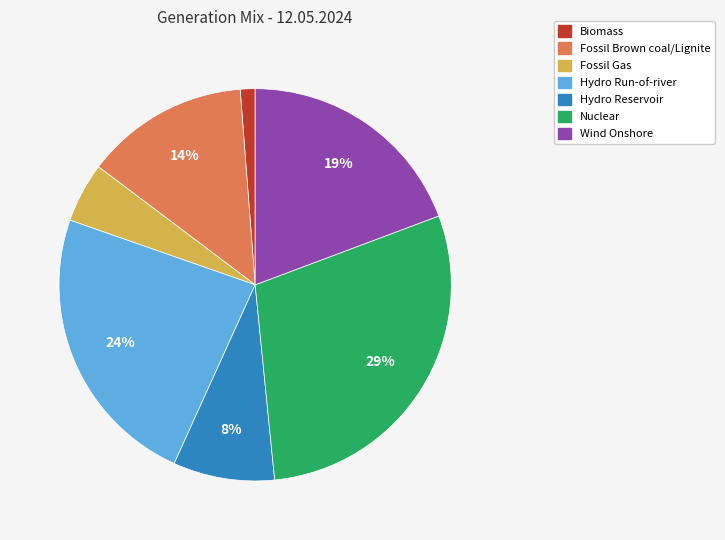

Rank the categories by value from lowest to highest.

Biomass, Fossil Gas, Hydro Reservoir, Fossil Brown coal/Lignite, Wind Onshore, Hydro Run-of-river, Nuclear